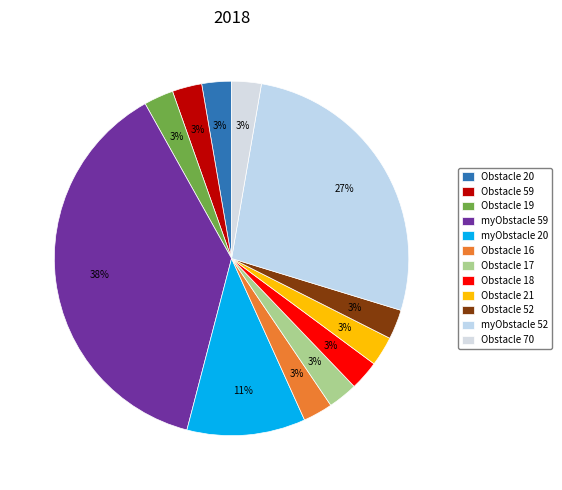

How many segments does this pie chart have?

12